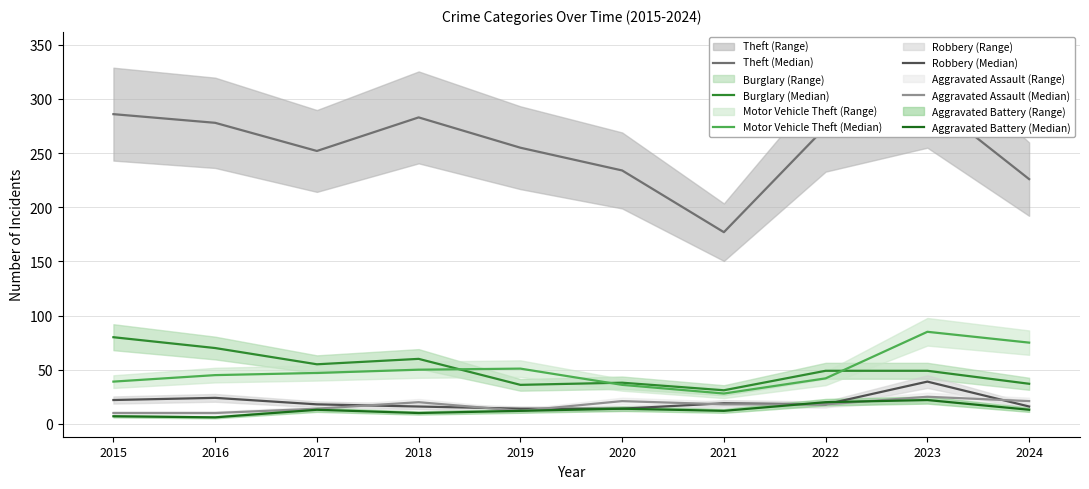

What is the difference between the highest and lowest values at 2018?

273